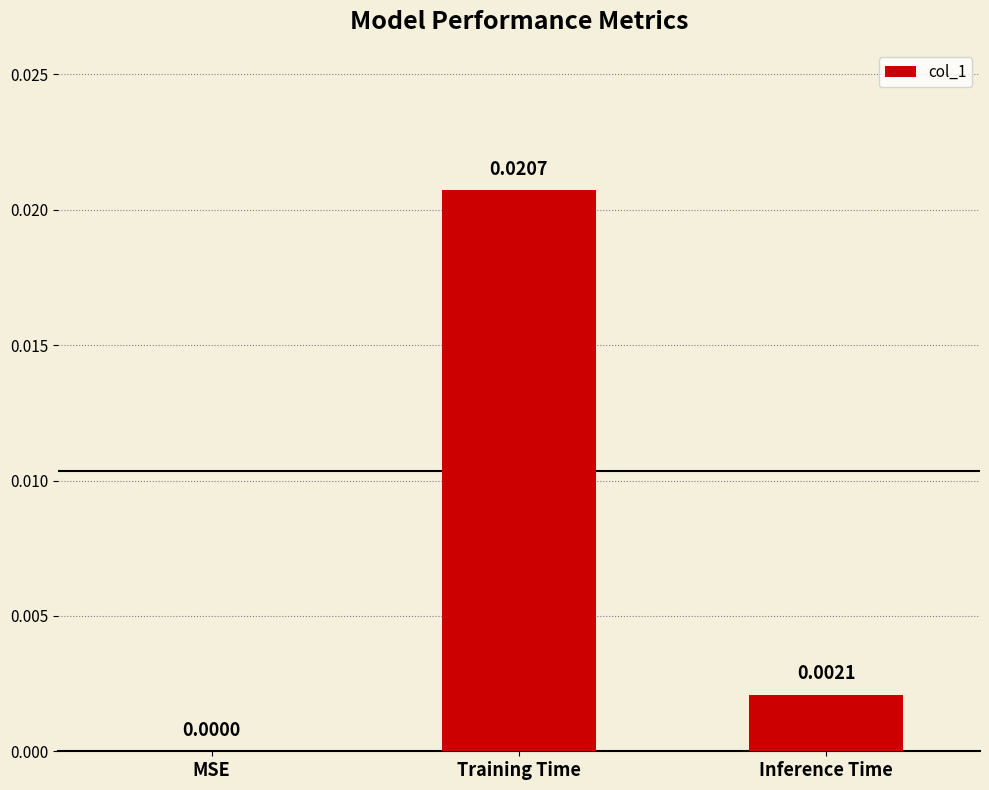

Between MSE and Training Time, which is larger?

Training Time